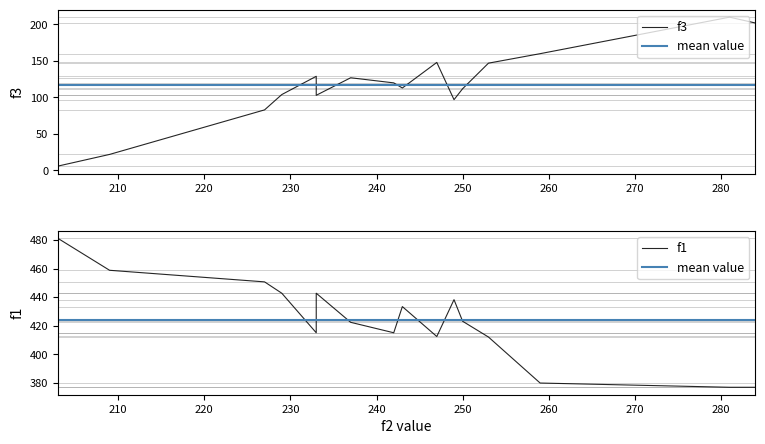

Which series changed the most between 249 and 284?

f3